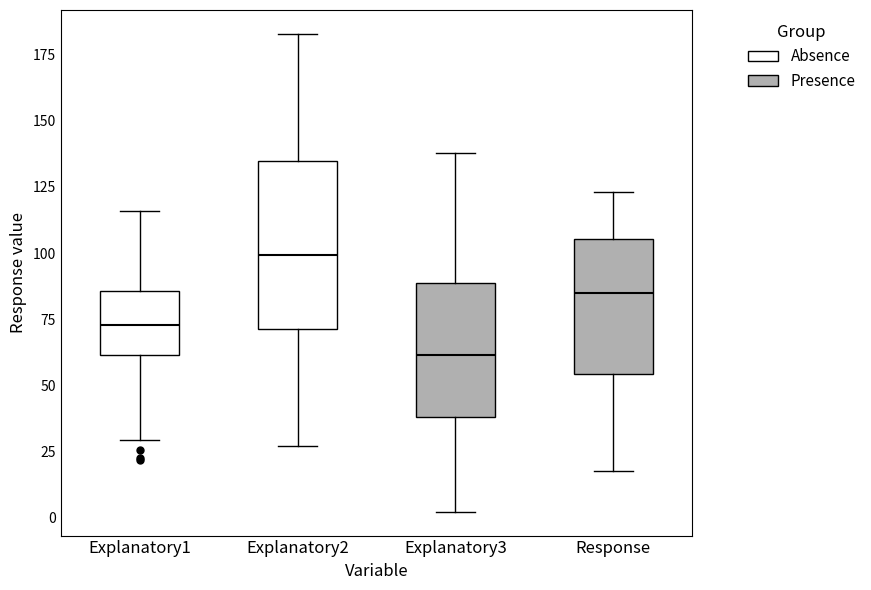

Where does the upper whisker of the box for Response end on the y-axis? The values are not printed on the chart, so give them approximately, as read against the axis.

125